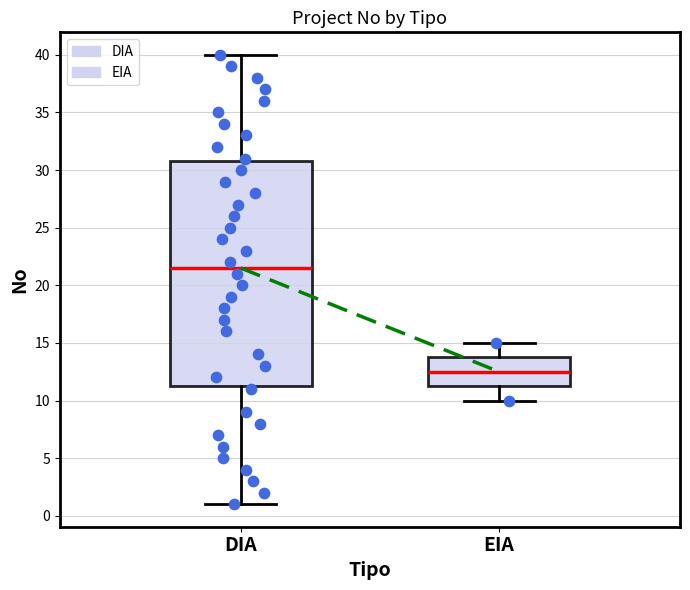

Comparing the boxes themselves (not the whiskers), which one is the tallest?

DIA